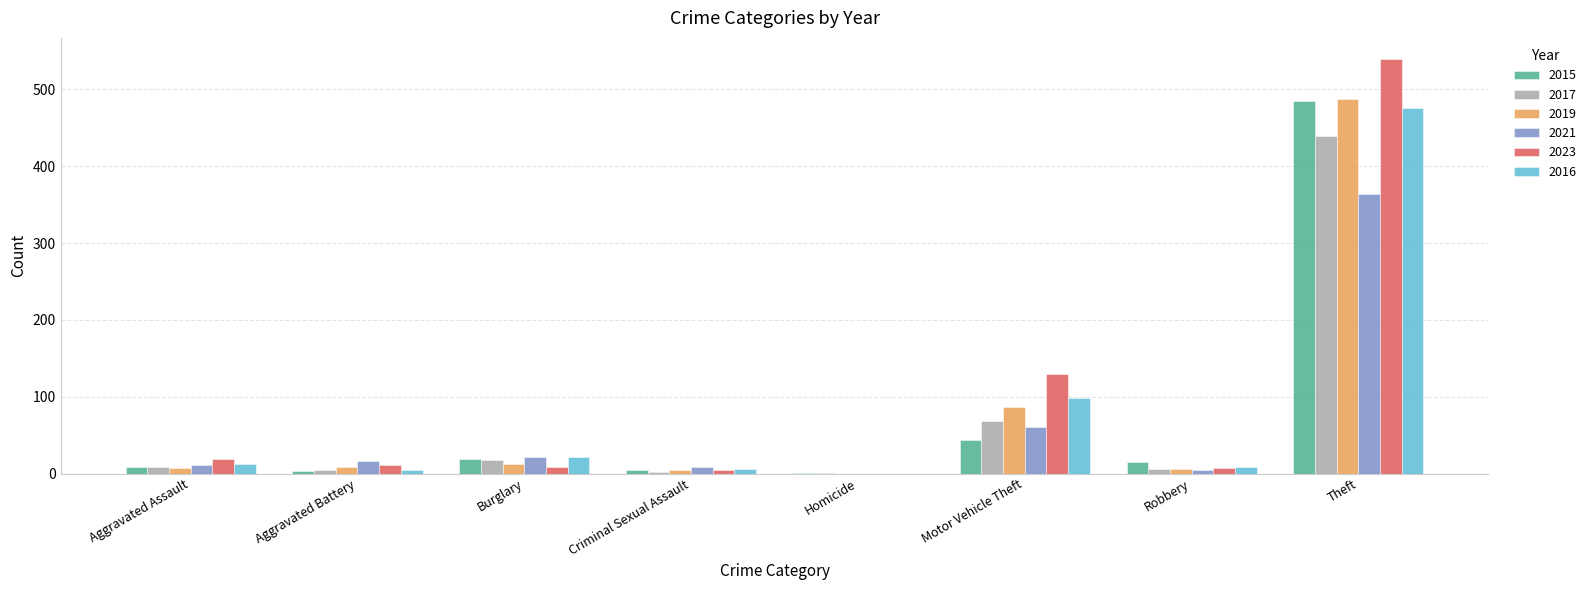

Which category has the highest value in the 2015 series?

Theft